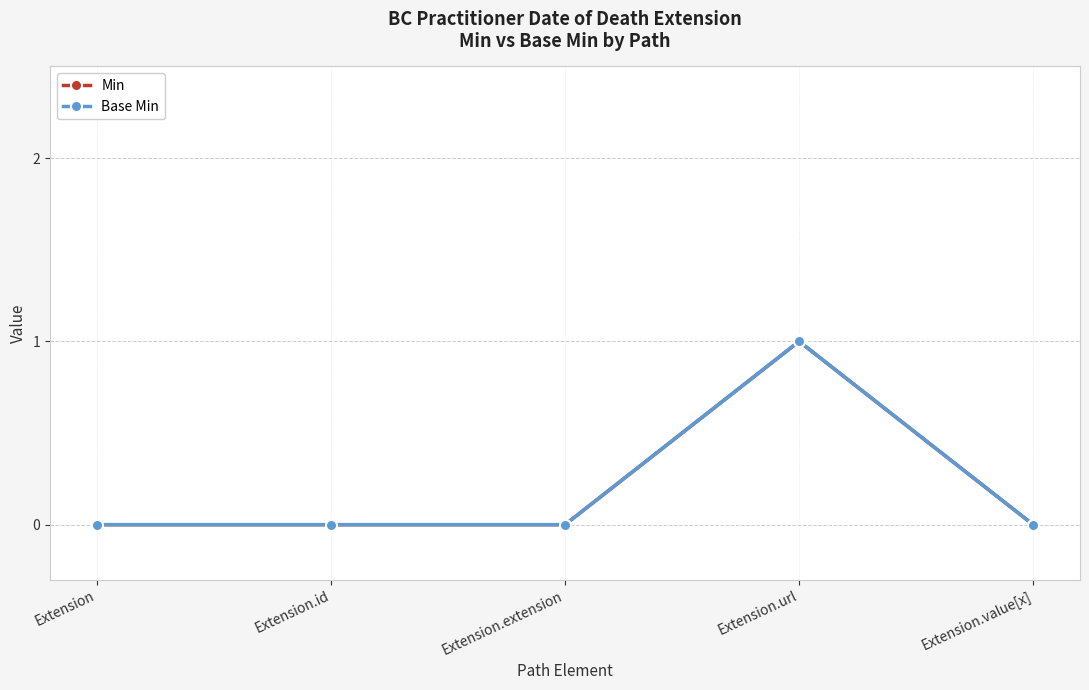

Is it true that Min equals 0 at Extension.value[x]?

True